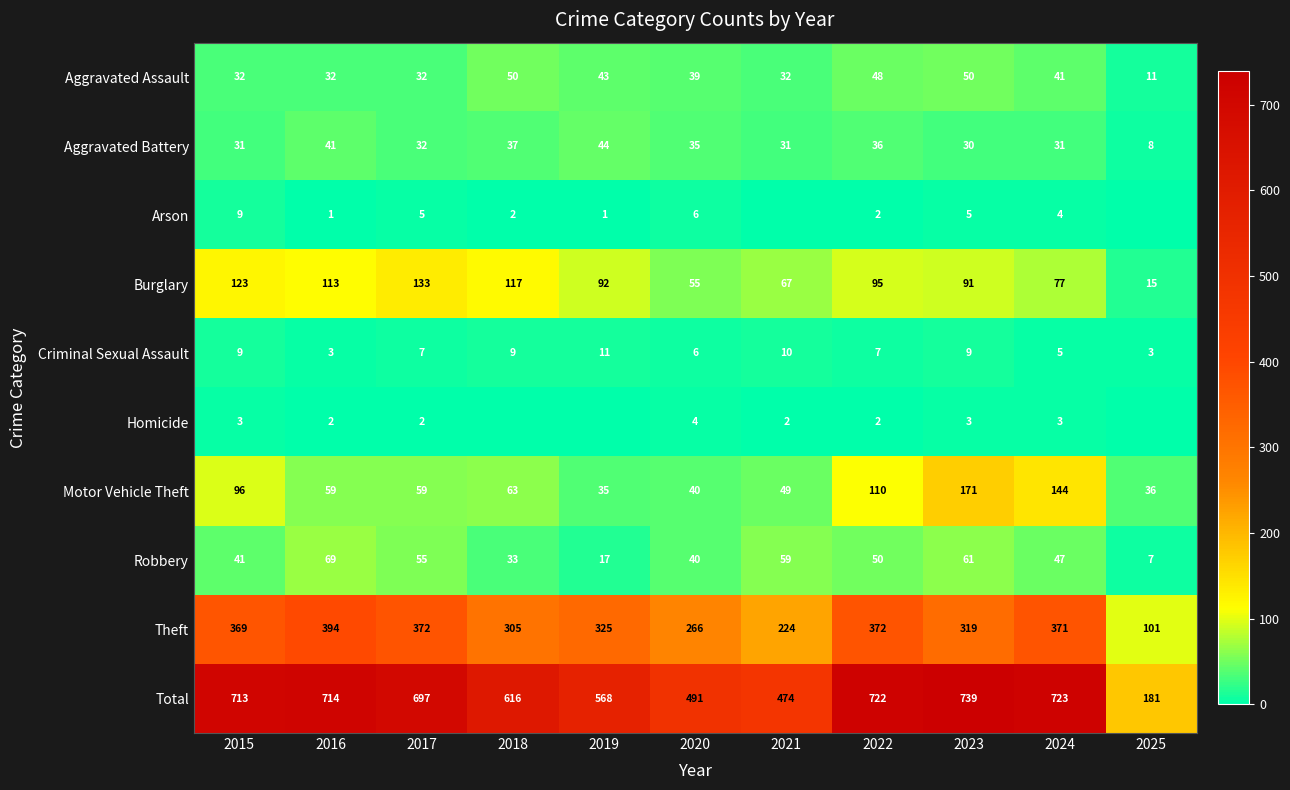

Is the value of Theft at 2020 greater than the value of Aggravated Battery at 2022?

Yes